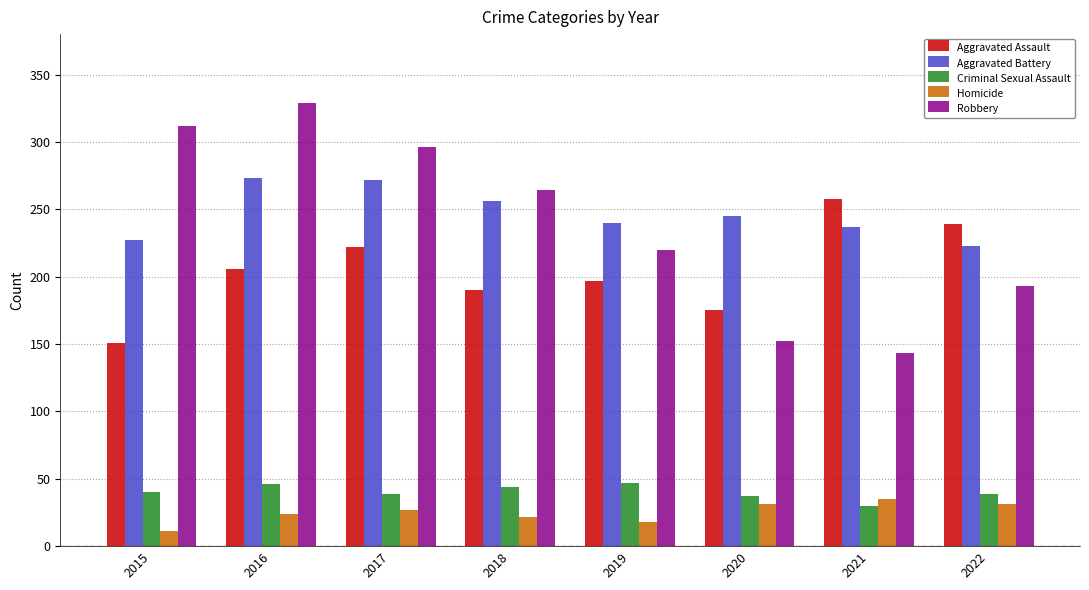

How many groups of bars are there?

8